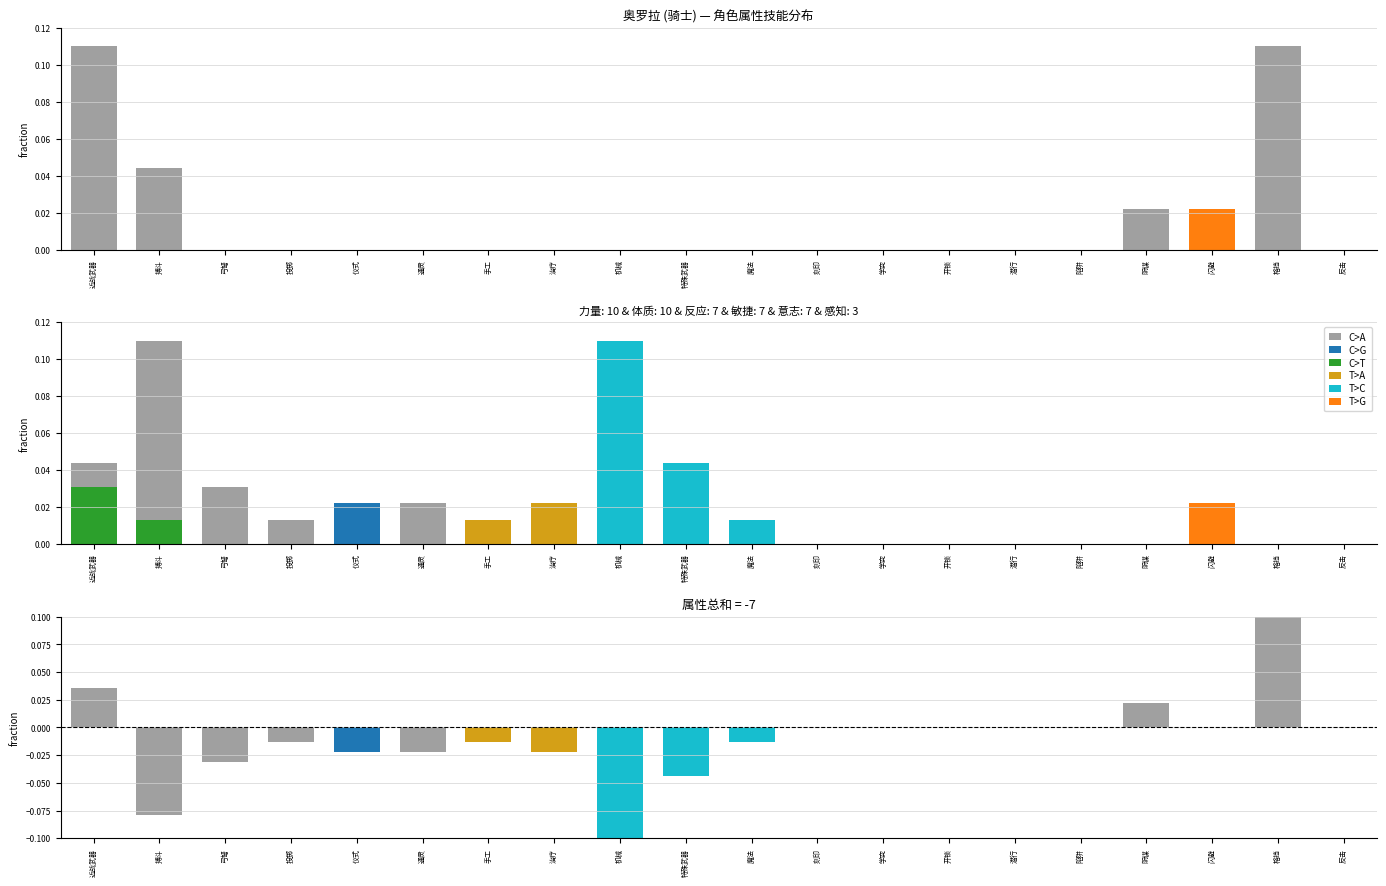

How many values in T>G are above zero?

1